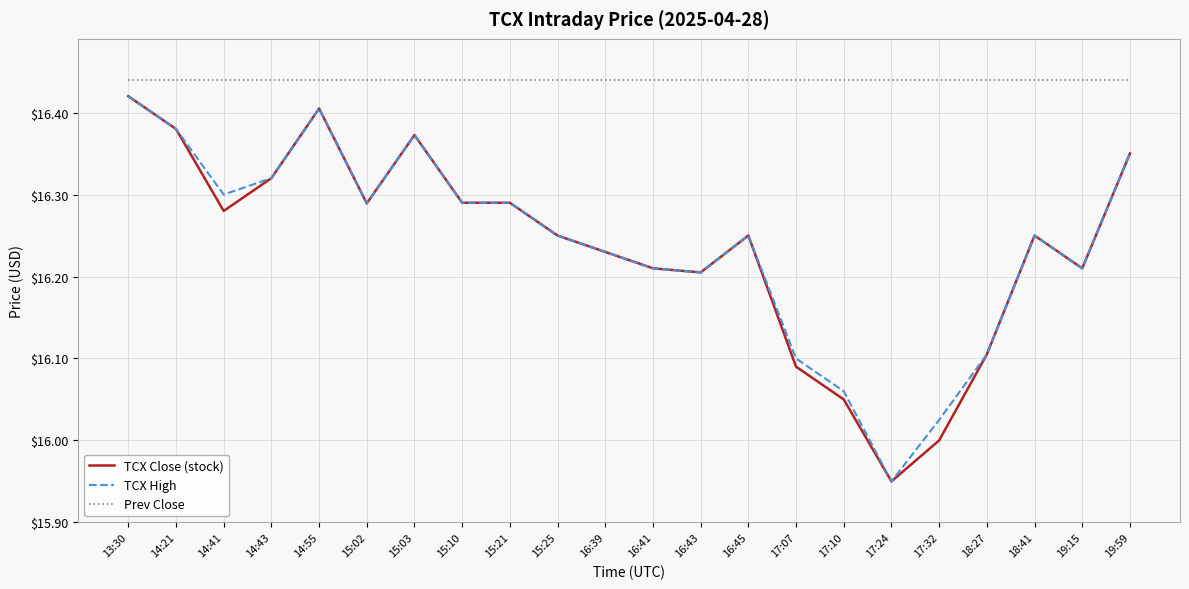

True or false: TCX Close (stock) and Prev Close cross at least once.

False